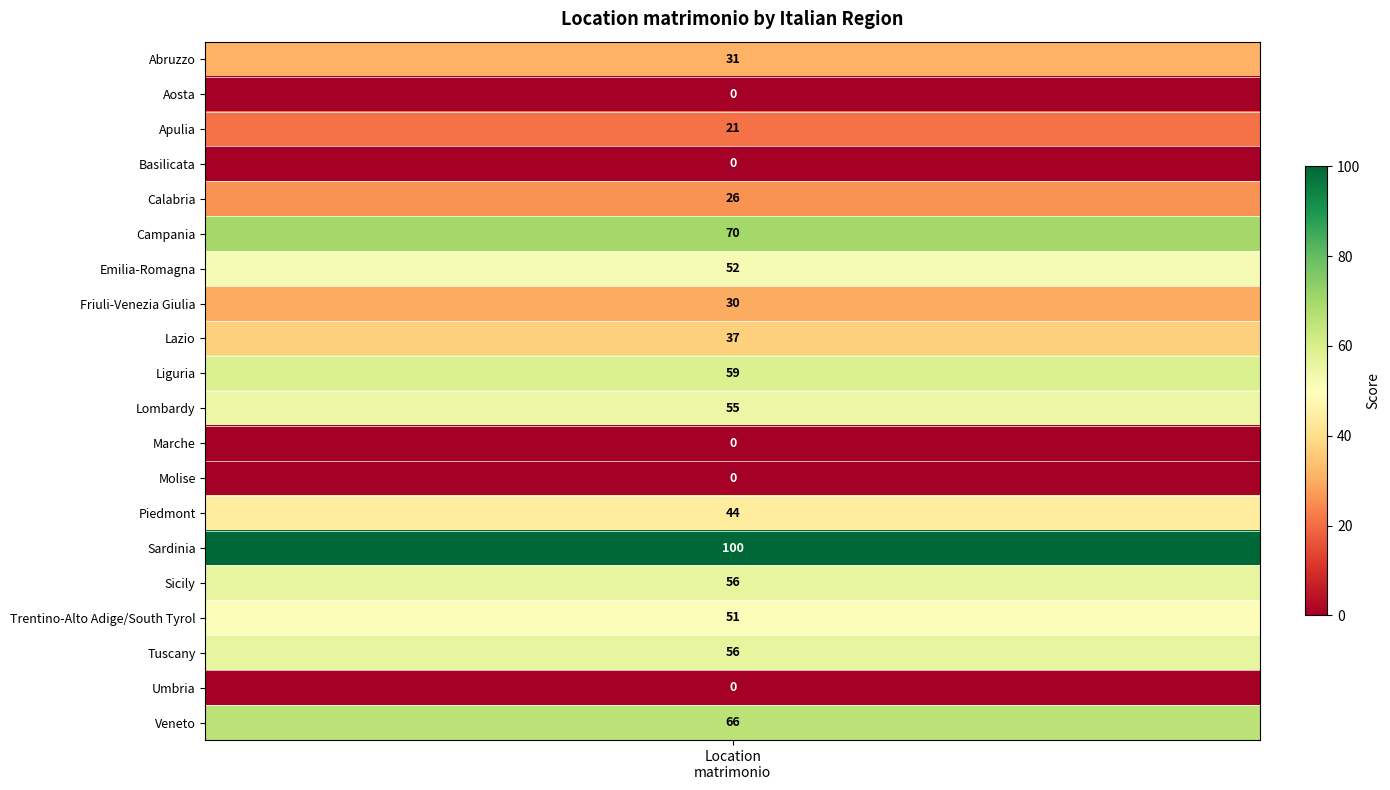

Reading right to left, transcribe all the data shown in this chart.

Veneto=66	Umbria=0	Tuscany=56	Trentino-Alto Adige/South Tyrol=51	Sicily=56	Sardinia=100	Piedmont=44	Molise=0	Marche=0	Lombardy=55	Liguria=59	Lazio=37	Friuli-Venezia Giulia=30	Emilia-Romagna=52	Campania=70	Calabria=26	Basilicata=0	Apulia=21	Aosta=0	Abruzzo=31